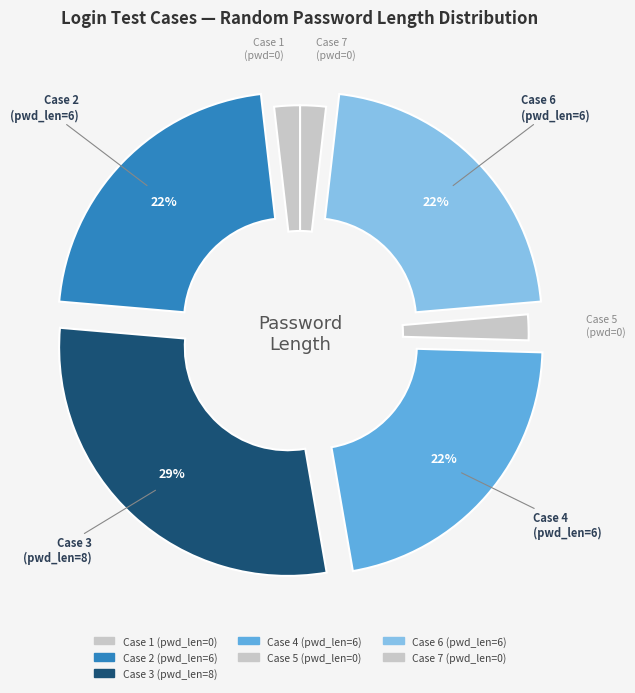

How many segments does this pie chart have?

7